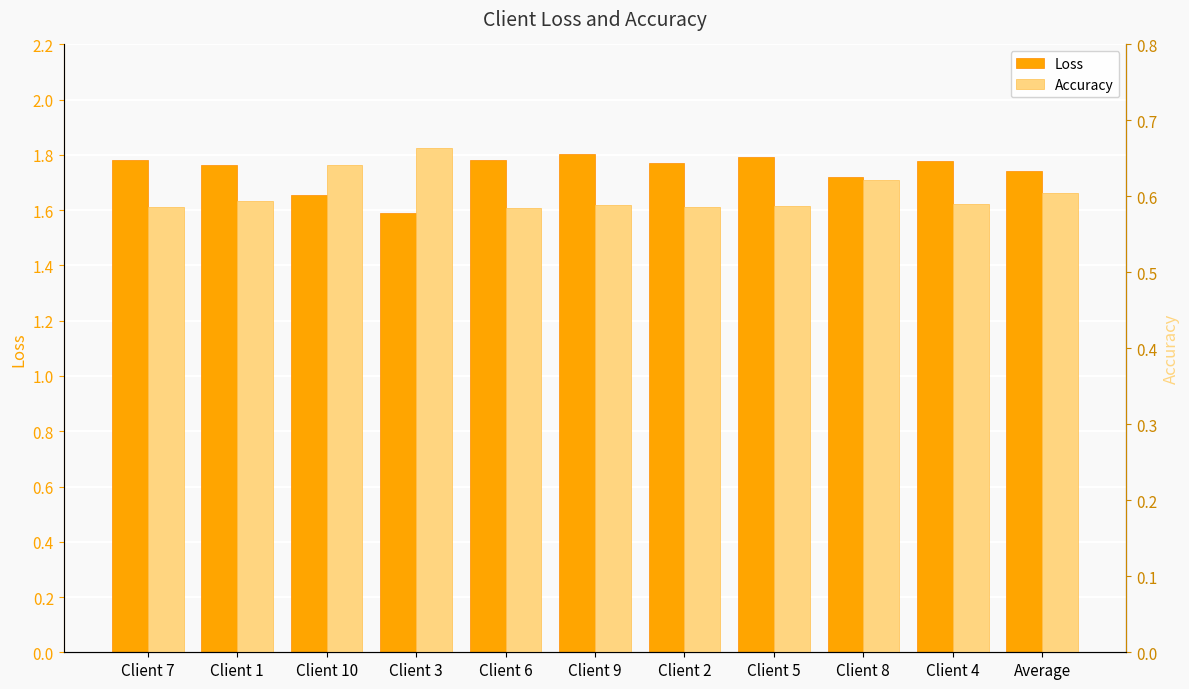

What is the difference between the second highest and minimum values in the Loss series?

0.2